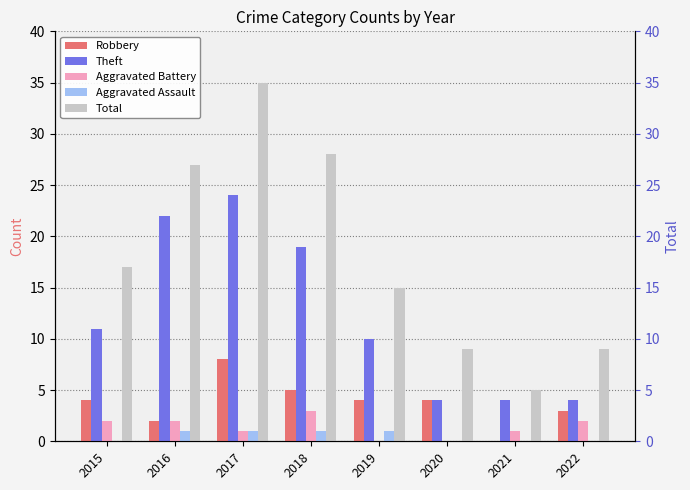

Reading left to right, transcribe all the data shown in this chart.

Robbery: 4	2	8	5	4	4	0	3
Theft: 11	22	24	19	10	4	4	4
Aggravated Battery: 2	2	1	3	0	0	1	2
Aggravated Assault: 0	1	1	1	1	0	0	0
Total: 17	27	35	28	15	9	5	9